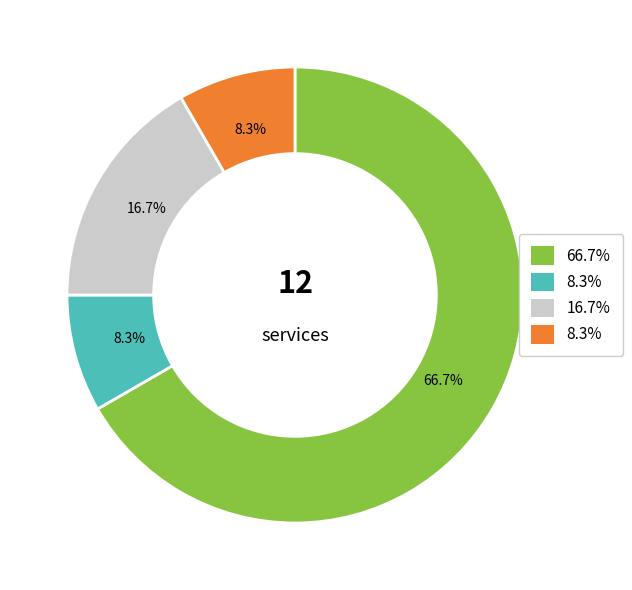

To the nearest percent, what is the average slice percentage?

25%